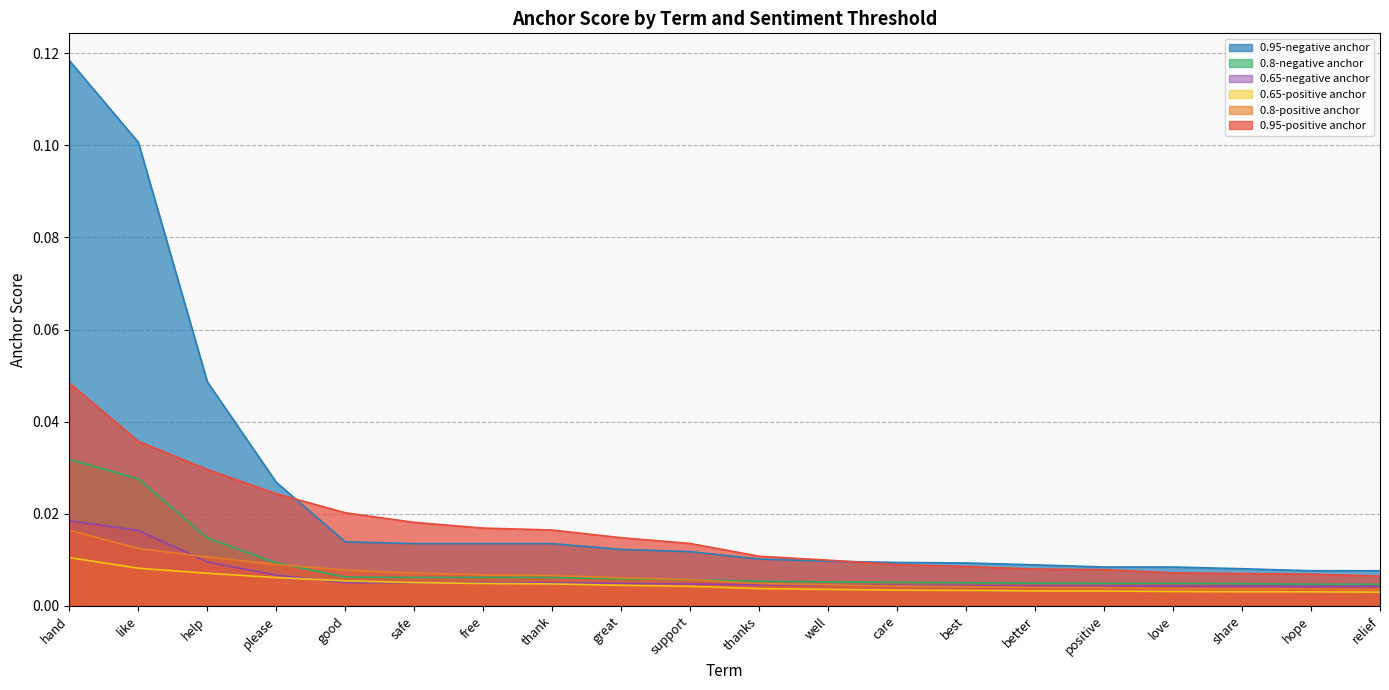

Which category has the lowest value in the 0.8-negative anchor series?

relief